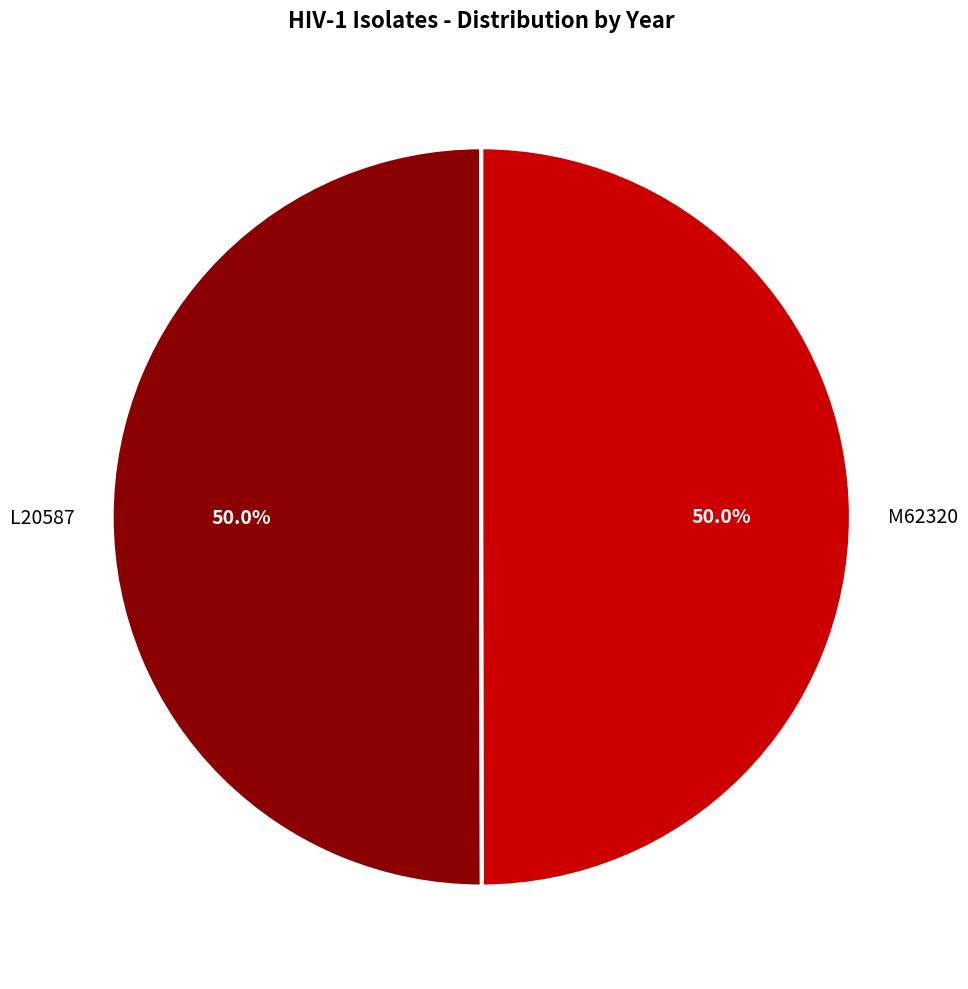

Is it true that L20587 is 56% of the pie?

False